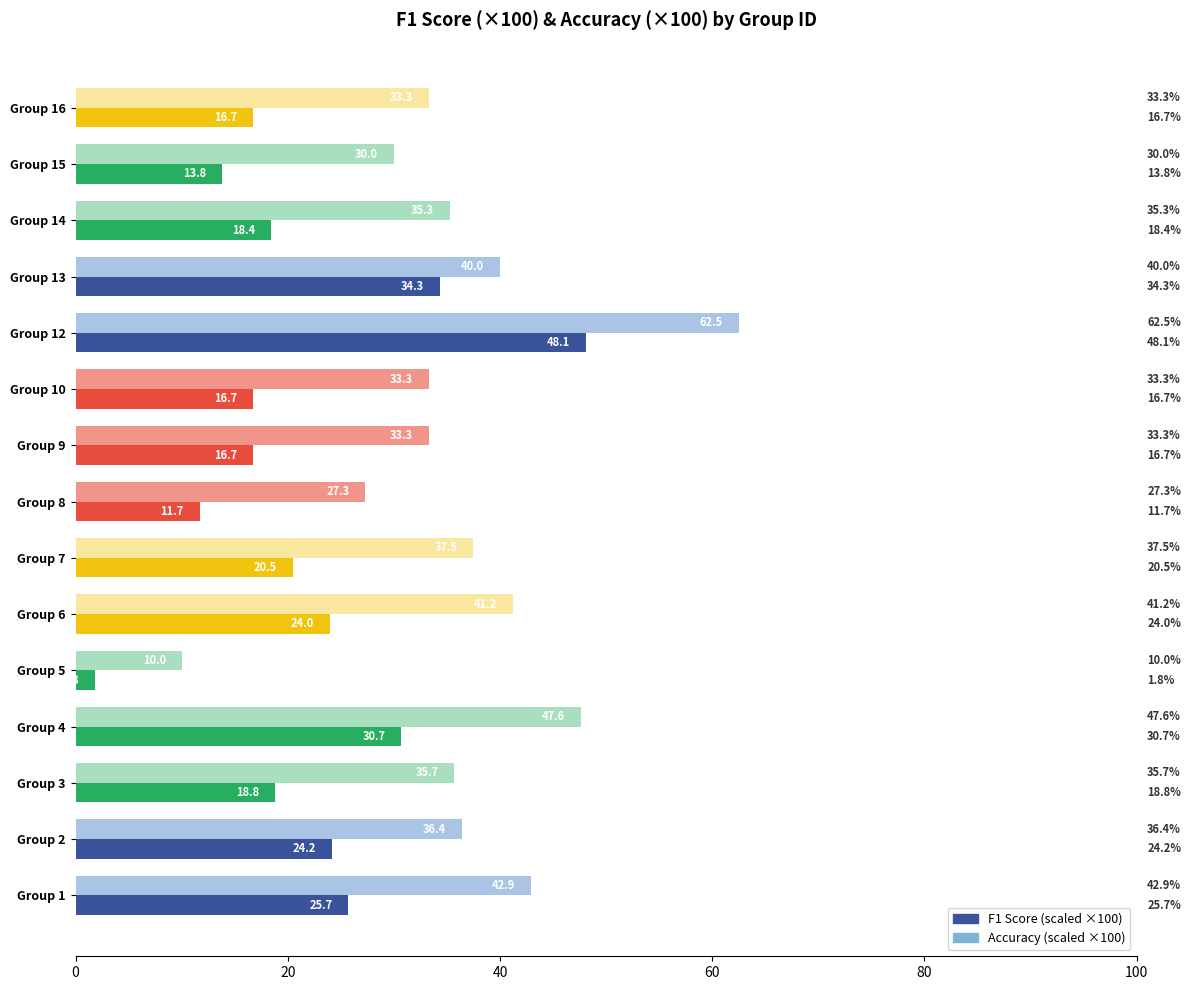

How many data points does each series have?

15